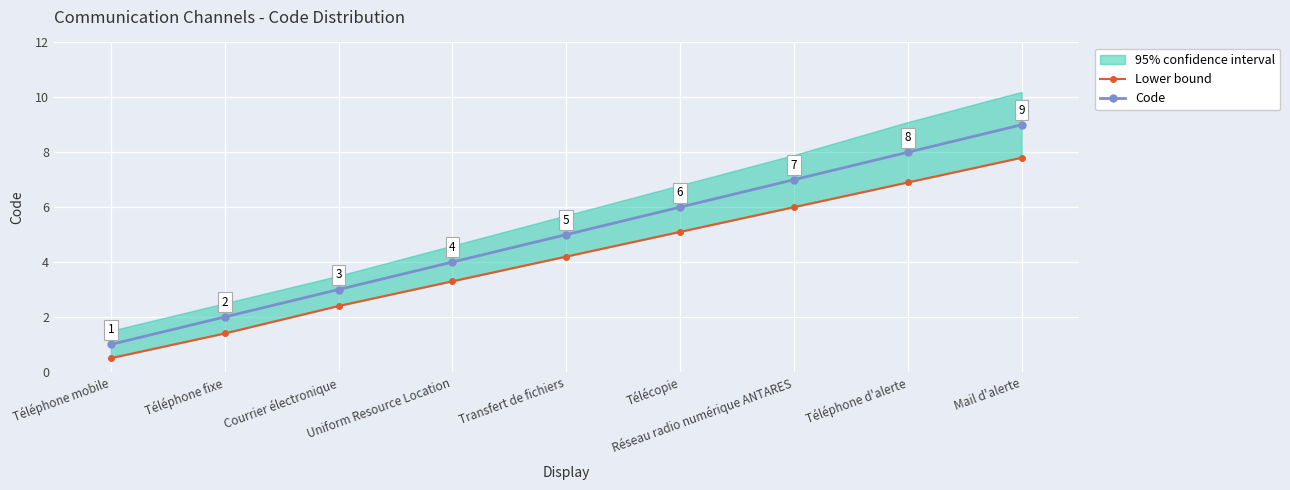

Which has a higher value, Mail d'alerte or Téléphone d'alerte?

Mail d'alerte